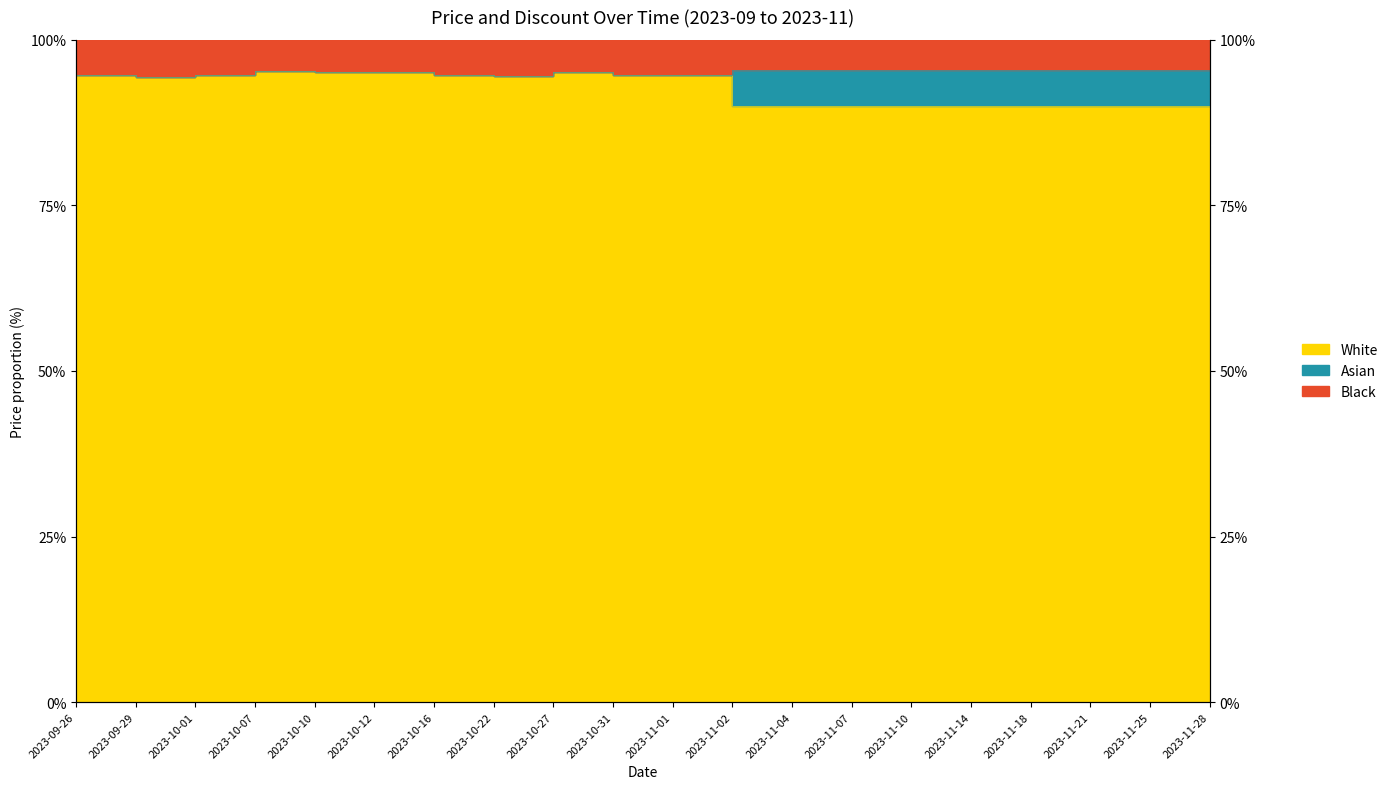

Count the number of values greater than 94.

11